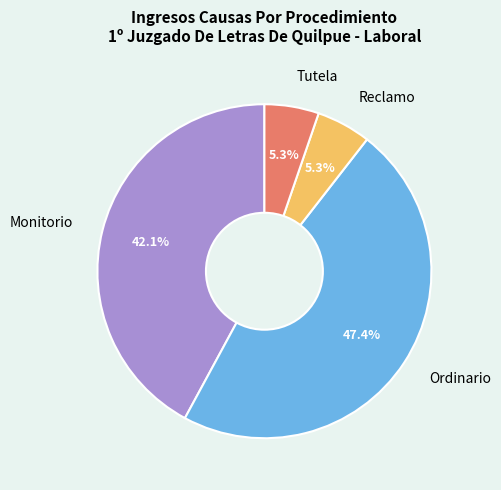

The Ordinario slice represents 47% of the pie. True or false?

True